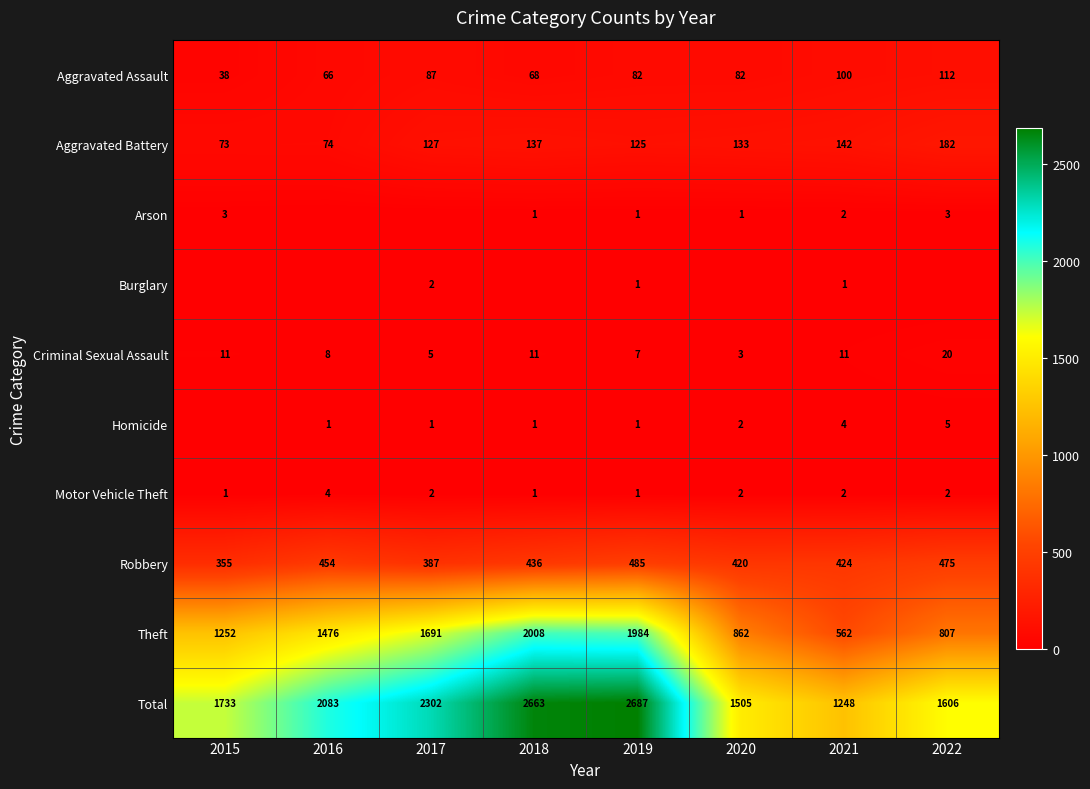

The Robbery series shows 772 at 2018. True or false?

False